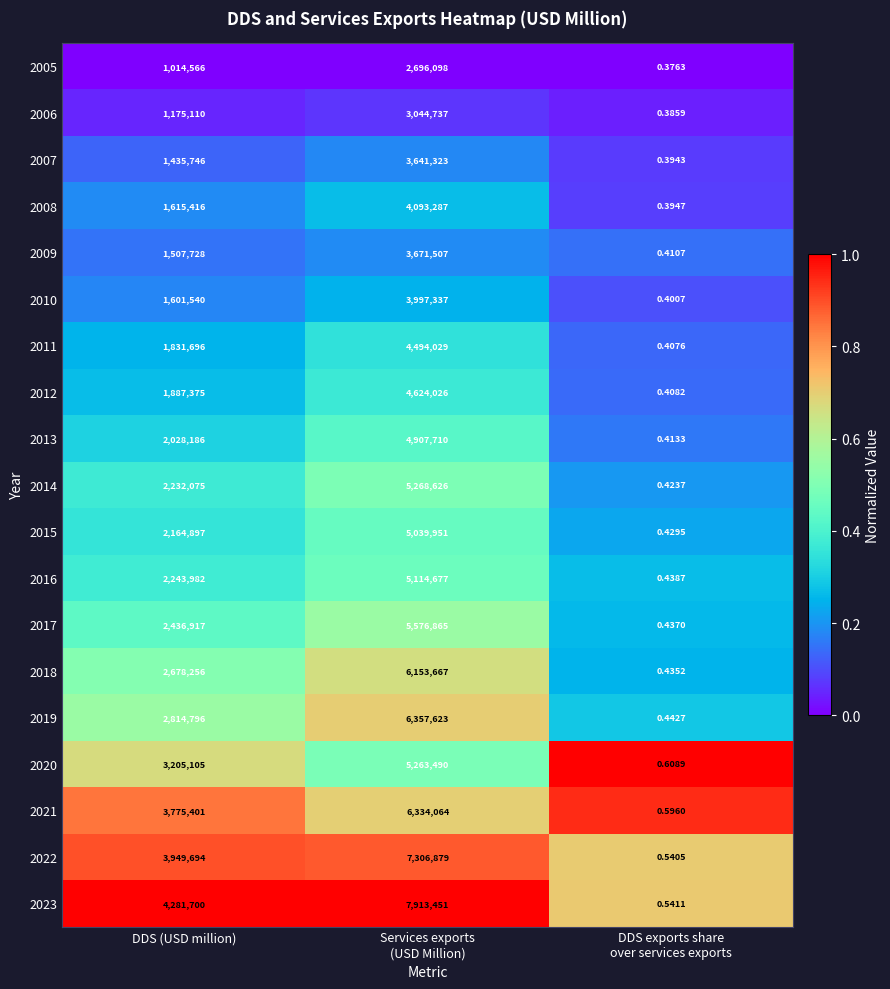

What is the difference between the highest and lowest values at DDS (USD million)?

3267134.0